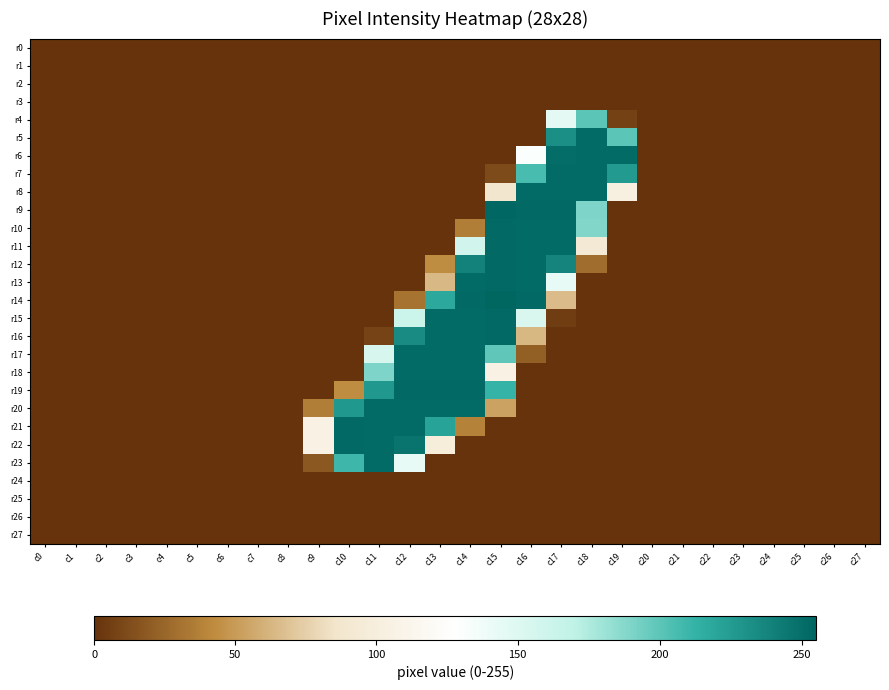

Reading left to right, list all the values displayed in this chart.

r0: c0=0	c1=0	c2=0	c3=0	c4=0	c5=0	c6=0	c7=0	c8=0	c9=0	c10=0	c11=0	c12=0	c13=0	c14=0	c15=0	c16=0	c17=0	c18=0	c19=0	c20=0	c21=0	c22=0	c23=0	c24=0	c25=0	c26=0	c27=0
r1: c0=0	c1=0	c2=0	c3=0	c4=0	c5=0	c6=0	c7=0	c8=0	c9=0	c10=0	c11=0	c12=0	c13=0	c14=0	c15=0	c16=0	c17=0	c18=0	c19=0	c20=0	c21=0	c22=0	c23=0	c24=0	c25=0	c26=0	c27=0
r2: c0=0	c1=0	c2=0	c3=0	c4=0	c5=0	c6=0	c7=0	c8=0	c9=0	c10=0	c11=0	c12=0	c13=0	c14=0	c15=0	c16=0	c17=0	c18=0	c19=0	c20=0	c21=0	c22=0	c23=0	c24=0	c25=0	c26=0	c27=0
r3: c0=0	c1=0	c2=0	c3=0	c4=0	c5=0	c6=0	c7=0	c8=0	c9=0	c10=0	c11=0	c12=0	c13=0	c14=0	c15=0	c16=0	c17=0	c18=0	c19=0	c20=0	c21=0	c22=0	c23=0	c24=0	c25=0	c26=0	c27=0
r4: c0=0	c1=0	c2=0	c3=0	c4=0	c5=0	c6=0	c7=0	c8=0	c9=0	c10=0	c11=0	c12=0	c13=0	c14=0	c15=0	c16=0	c17=145	c18=200	c19=7	c20=0	c21=0	c22=0	c23=0	c24=0	c25=0	c26=0	c27=0
r5: c0=0	c1=0	c2=0	c3=0	c4=0	c5=0	c6=0	c7=0	c8=0	c9=0	c10=0	c11=0	c12=0	c13=0	c14=0	c15=0	c16=0	c17=232	c18=252	c19=200	c20=0	c21=0	c22=0	c23=0	c24=0	c25=0	c26=0	c27=0
r6: c0=0	c1=0	c2=0	c3=0	c4=0	c5=0	c6=0	c7=0	c8=0	c9=0	c10=0	c11=0	c12=0	c13=0	c14=0	c15=0	c16=131	c17=251	c18=252	c19=252	c20=0	c21=0	c22=0	c23=0	c24=0	c25=0	c26=0	c27=0
r7: c0=0	c1=0	c2=0	c3=0	c4=0	c5=0	c6=0	c7=0	c8=0	c9=0	c10=0	c11=0	c12=0	c13=0	c14=0	c15=11	c16=206	c17=252	c18=252	c19=226	c20=0	c21=0	c22=0	c23=0	c24=0	c25=0	c26=0	c27=0
r8: c0=0	c1=0	c2=0	c3=0	c4=0	c5=0	c6=0	c7=0	c8=0	c9=0	c10=0	c11=0	c12=0	c13=0	c14=0	c15=87	c16=252	c17=252	c18=252	c19=103	c20=0	c21=0	c22=0	c23=0	c24=0	c25=0	c26=0	c27=0
r9: c0=0	c1=0	c2=0	c3=0	c4=0	c5=0	c6=0	c7=0	c8=0	c9=0	c10=0	c11=0	c12=0	c13=0	c14=0	c15=254	c16=253	c17=253	c18=190	c19=0	c20=0	c21=0	c22=0	c23=0	c24=0	c25=0	c26=0	c27=0
r10: c0=0	c1=0	c2=0	c3=0	c4=0	c5=0	c6=0	c7=0	c8=0	c9=0	c10=0	c11=0	c12=0	c13=0	c14=36	c15=253	c16=252	c17=252	c18=189	c19=0	c20=0	c21=0	c22=0	c23=0	c24=0	c25=0	c26=0	c27=0
r11: c0=0	c1=0	c2=0	c3=0	c4=0	c5=0	c6=0	c7=0	c8=0	c9=0	c10=0	c11=0	c12=0	c13=0	c14=158	c15=253	c16=252	c17=252	c18=92	c19=0	c20=0	c21=0	c22=0	c23=0	c24=0	c25=0	c26=0	c27=0
r12: c0=0	c1=0	c2=0	c3=0	c4=0	c5=0	c6=0	c7=0	c8=0	c9=0	c10=0	c11=0	c12=0	c13=43	c14=239	c15=253	c16=252	c17=238	c18=28	c19=0	c20=0	c21=0	c22=0	c23=0	c24=0	c25=0	c26=0	c27=0
r13: c0=0	c1=0	c2=0	c3=0	c4=0	c5=0	c6=0	c7=0	c8=0	c9=0	c10=0	c11=0	c12=0	c13=64	c14=252	c15=253	c16=252	c17=143	c18=0	c19=0	c20=0	c21=0	c22=0	c23=0	c24=0	c25=0	c26=0	c27=0
r14: c0=0	c1=0	c2=0	c3=0	c4=0	c5=0	c6=0	c7=0	c8=0	c9=0	c10=0	c11=0	c12=31	c13=218	c14=253	c15=255	c16=253	c17=65	c18=0	c19=0	c20=0	c21=0	c22=0	c23=0	c24=0	c25=0	c26=0	c27=0
r15: c0=0	c1=0	c2=0	c3=0	c4=0	c5=0	c6=0	c7=0	c8=0	c9=0	c10=0	c11=0	c12=162	c13=252	c14=252	c15=253	c16=153	c17=5	c18=0	c19=0	c20=0	c21=0	c22=0	c23=0	c24=0	c25=0	c26=0	c27=0
r16: c0=0	c1=0	c2=0	c3=0	c4=0	c5=0	c6=0	c7=0	c8=0	c9=0	c10=0	c11=8	c12=234	c13=252	c14=252	c15=253	c16=63	c17=0	c18=0	c19=0	c20=0	c21=0	c22=0	c23=0	c24=0	c25=0	c26=0	c27=0
r17: c0=0	c1=0	c2=0	c3=0	c4=0	c5=0	c6=0	c7=0	c8=0	c9=0	c10=0	c11=155	c12=252	c13=252	c14=252	c15=199	c16=21	c17=0	c18=0	c19=0	c20=0	c21=0	c22=0	c23=0	c24=0	c25=0	c26=0	c27=0
r18: c0=0	c1=0	c2=0	c3=0	c4=0	c5=0	c6=0	c7=0	c8=0	c9=0	c10=0	c11=190	c12=252	c13=252	c14=252	c15=106	c16=0	c17=0	c18=0	c19=0	c20=0	c21=0	c22=0	c23=0	c24=0	c25=0	c26=0	c27=0
r19: c0=0	c1=0	c2=0	c3=0	c4=0	c5=0	c6=0	c7=0	c8=0	c9=0	c10=43	c11=227	c12=253	c13=253	c14=253	c15=212	c16=0	c17=0	c18=0	c19=0	c20=0	c21=0	c22=0	c23=0	c24=0	c25=0	c26=0	c27=0
r20: c0=0	c1=0	c2=0	c3=0	c4=0	c5=0	c6=0	c7=0	c8=0	c9=36	c10=227	c11=252	c12=252	c13=252	c14=252	c15=53	c16=0	c17=0	c18=0	c19=0	c20=0	c21=0	c22=0	c23=0	c24=0	c25=0	c26=0	c27=0
r21: c0=0	c1=0	c2=0	c3=0	c4=0	c5=0	c6=0	c7=0	c8=0	c9=106	c10=253	c11=252	c12=252	c13=221	c14=38	c15=0	c16=0	c17=0	c18=0	c19=0	c20=0	c21=0	c22=0	c23=0	c24=0	c25=0	c26=0	c27=0
r22: c0=0	c1=0	c2=0	c3=0	c4=0	c5=0	c6=0	c7=0	c8=0	c9=106	c10=253	c11=252	c12=247	c13=98	c14=0	c15=0	c16=0	c17=0	c18=0	c19=0	c20=0	c21=0	c22=0	c23=0	c24=0	c25=0	c26=0	c27=0
r23: c0=0	c1=0	c2=0	c3=0	c4=0	c5=0	c6=0	c7=0	c8=0	c9=18	c10=209	c11=252	c12=143	c13=0	c14=0	c15=0	c16=0	c17=0	c18=0	c19=0	c20=0	c21=0	c22=0	c23=0	c24=0	c25=0	c26=0	c27=0
r24: c0=0	c1=0	c2=0	c3=0	c4=0	c5=0	c6=0	c7=0	c8=0	c9=0	c10=0	c11=0	c12=0	c13=0	c14=0	c15=0	c16=0	c17=0	c18=0	c19=0	c20=0	c21=0	c22=0	c23=0	c24=0	c25=0	c26=0	c27=0
r25: c0=0	c1=0	c2=0	c3=0	c4=0	c5=0	c6=0	c7=0	c8=0	c9=0	c10=0	c11=0	c12=0	c13=0	c14=0	c15=0	c16=0	c17=0	c18=0	c19=0	c20=0	c21=0	c22=0	c23=0	c24=0	c25=0	c26=0	c27=0
r26: c0=0	c1=0	c2=0	c3=0	c4=0	c5=0	c6=0	c7=0	c8=0	c9=0	c10=0	c11=0	c12=0	c13=0	c14=0	c15=0	c16=0	c17=0	c18=0	c19=0	c20=0	c21=0	c22=0	c23=0	c24=0	c25=0	c26=0	c27=0
r27: c0=0	c1=0	c2=0	c3=0	c4=0	c5=0	c6=0	c7=0	c8=0	c9=0	c10=0	c11=0	c12=0	c13=0	c14=0	c15=0	c16=0	c17=0	c18=0	c19=0	c20=0	c21=0	c22=0	c23=0	c24=0	c25=0	c26=0	c27=0